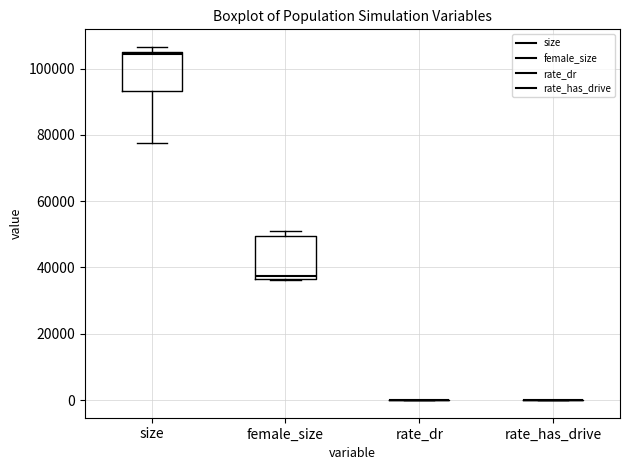

Where is the lower edge of the box for female_size on the y-axis? The values are not printed on the chart, so give them approximately, as read against the axis.

36000